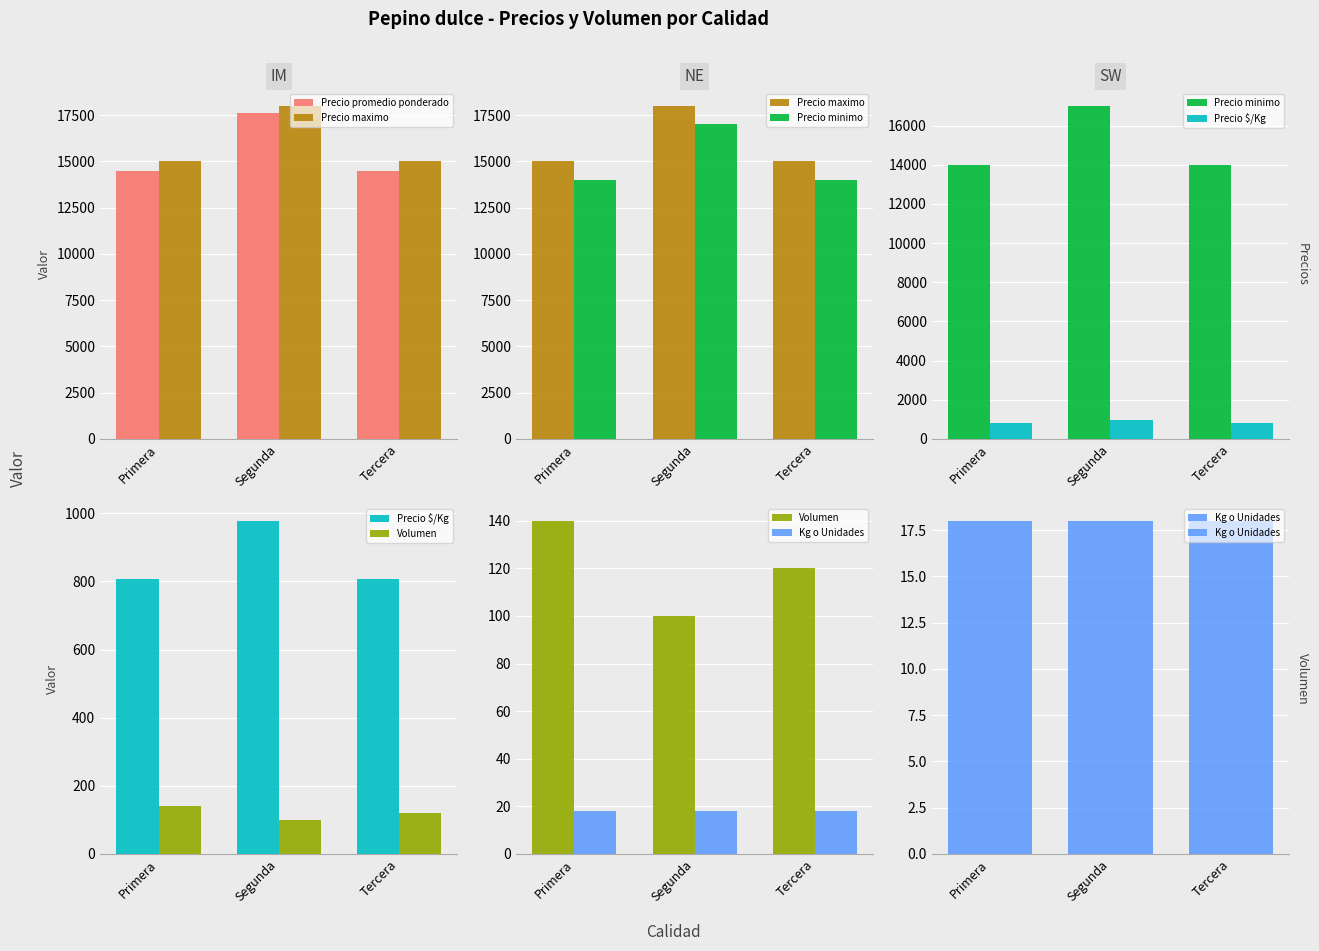

Rank the categories by Precio $/Kg value from lowest to highest.

Primera, Tercera, Segunda